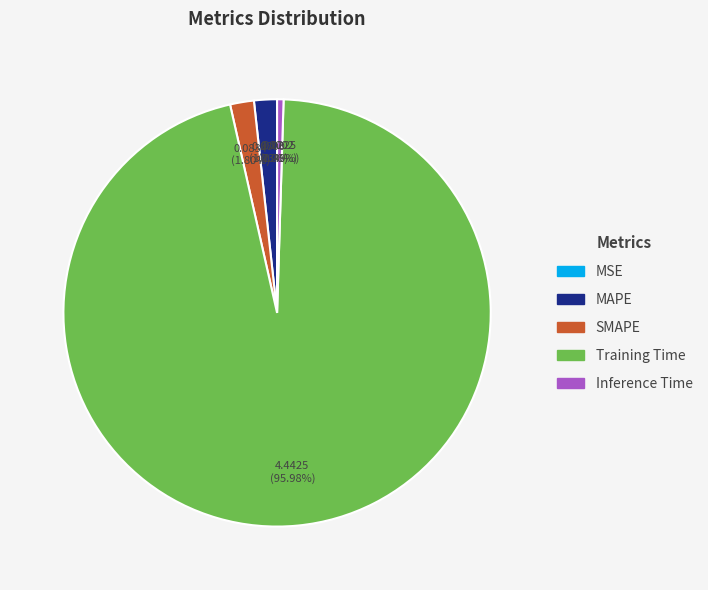

Which category has the biggest portion of the pie?

Training Time